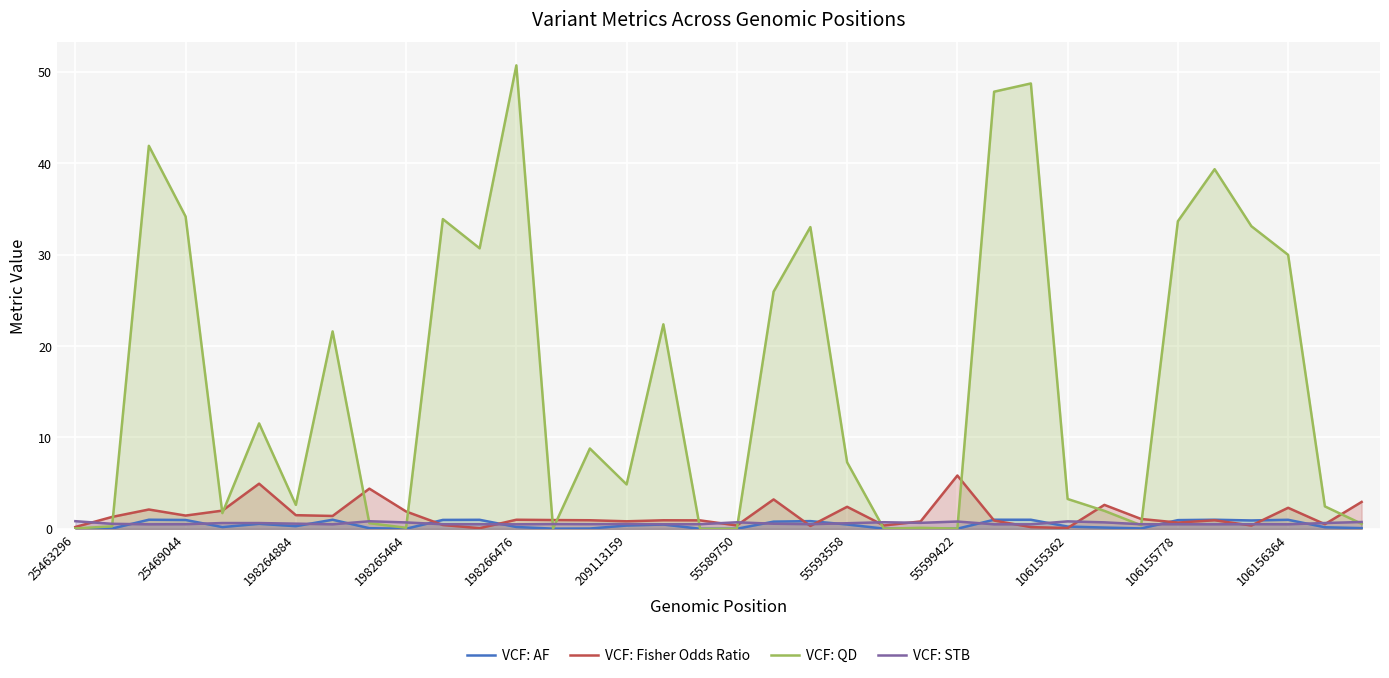

How many interior local peaks does the VCF: AF series have?

9